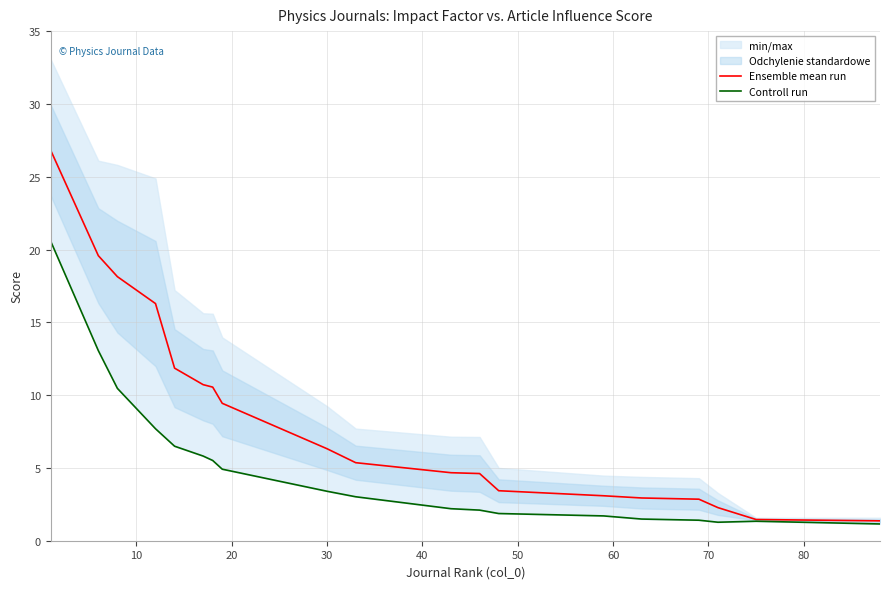

Which series has the largest total across all categories?

Ensemble mean run